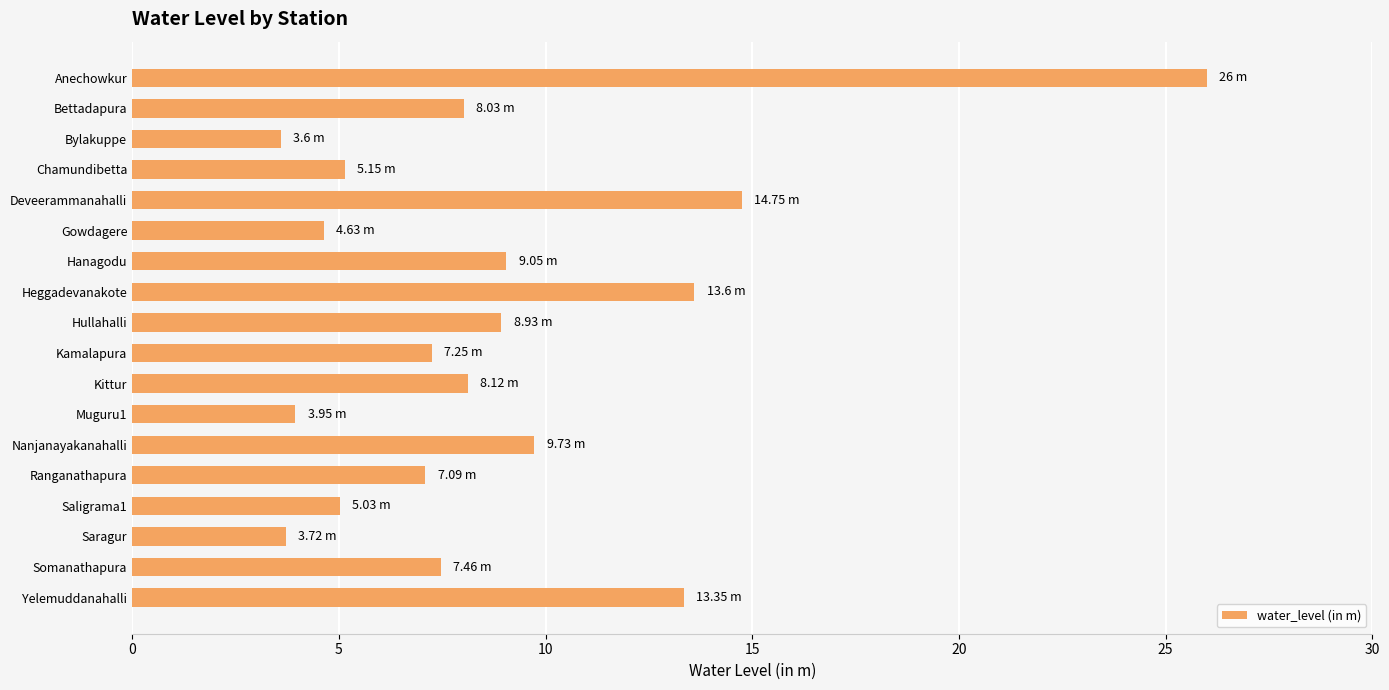

Which has a higher value, Bettadapura or Ranganathapura?

Bettadapura